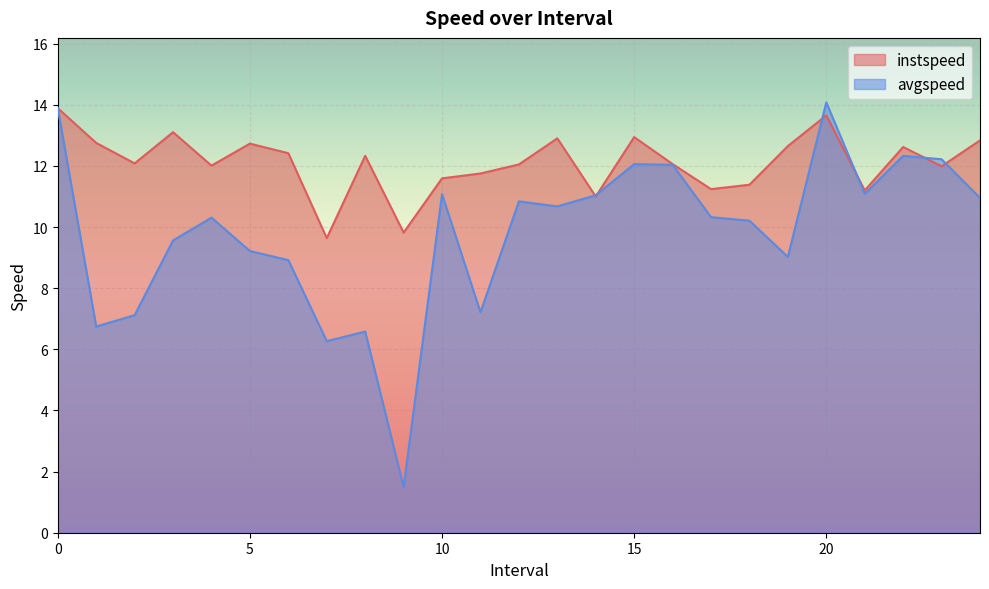

Does the chart display data point markers on the line(s)?

No